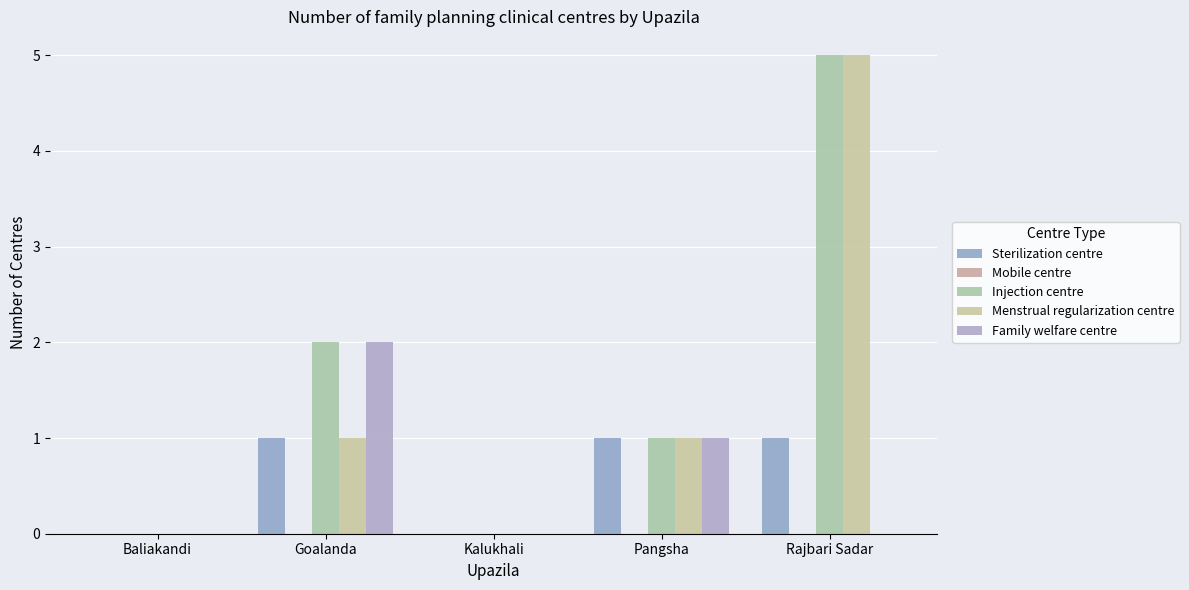

Rank the categories by Injection centre value from highest to lowest.

Rajbari Sadar, Goalanda, Pangsha, Baliakandi, Kalukhali